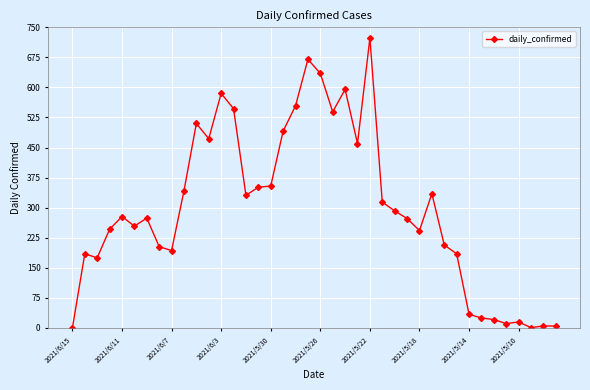

What is the difference between the maximum and minimum values?

723